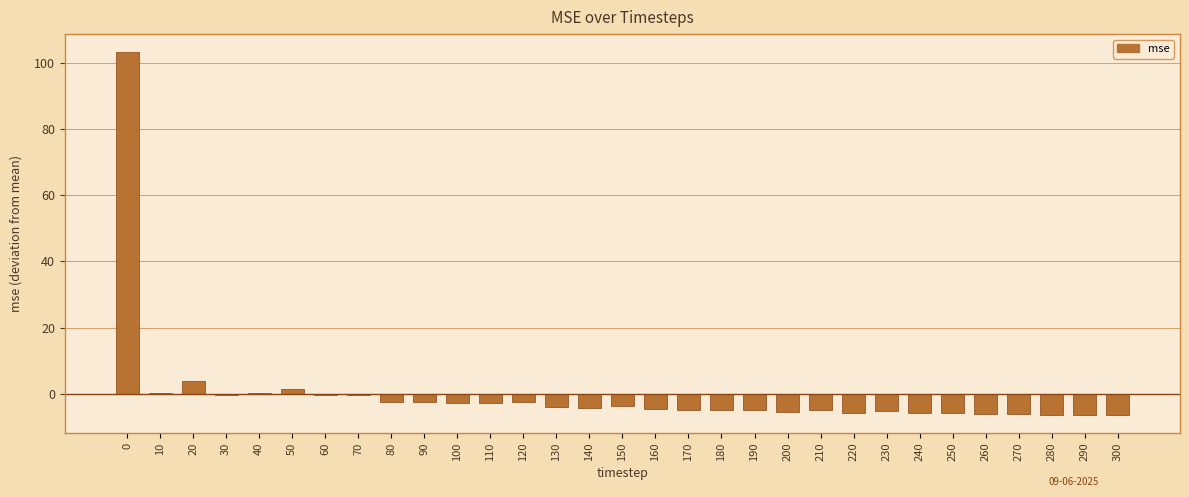

True or false: the data shows 1.5 at 50.

True